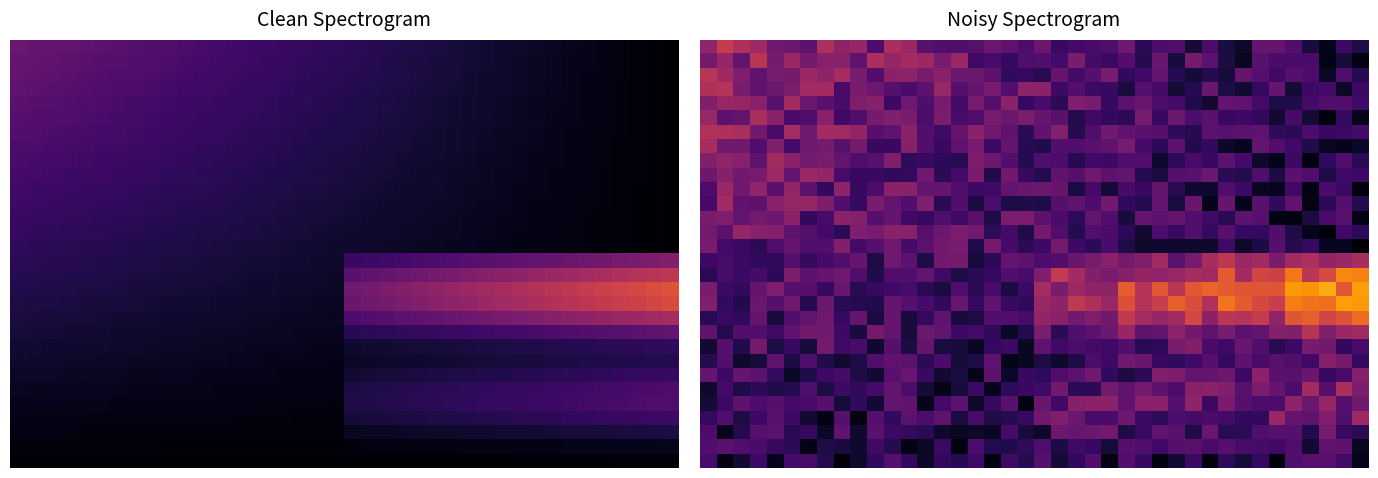

At how many categories does at least one series exceed 60?

40